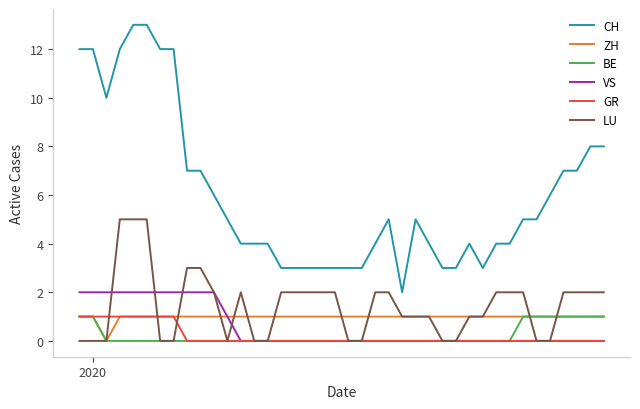

Which series has the widest spread of values?

CH